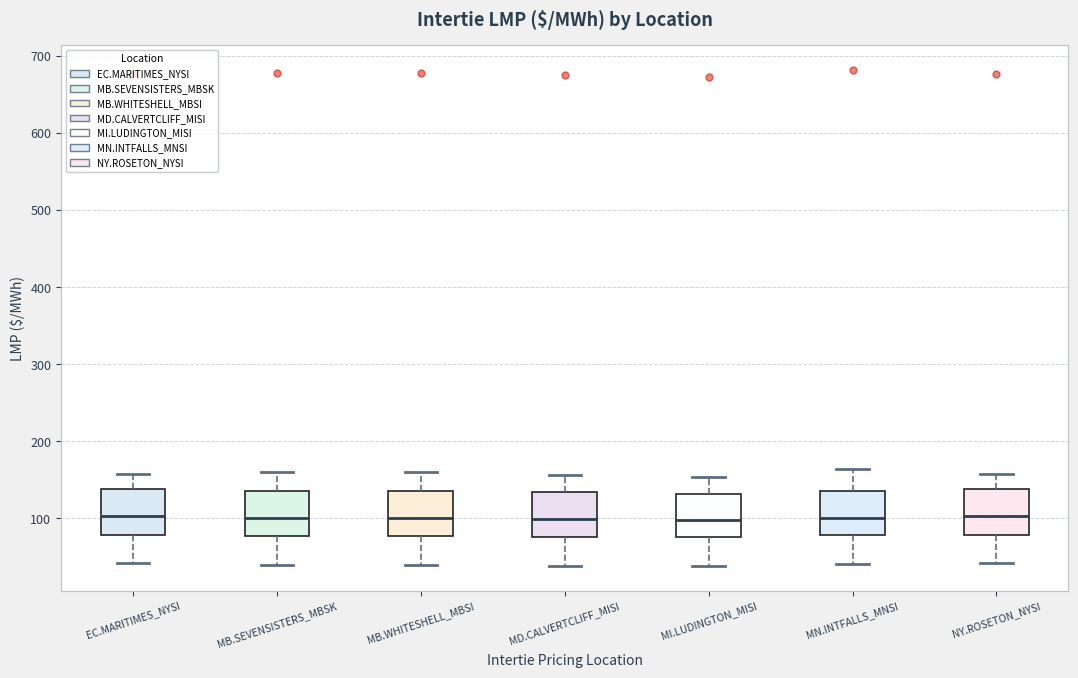

Where does the lower whisker of the box for MD.CALVERTCLIFF_MISI end on the y-axis? The values are not printed on the chart, so give them approximately, as read against the axis.

40